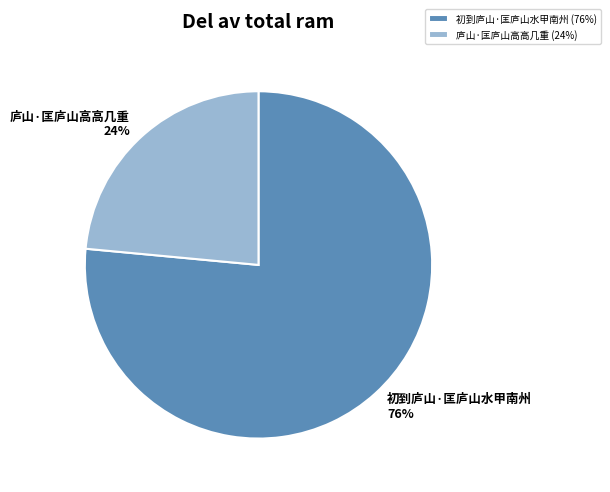

Between 初到庐山·匡庐山水甲南州 and 庐山·匡庐山高高几重, which is larger?

初到庐山·匡庐山水甲南州